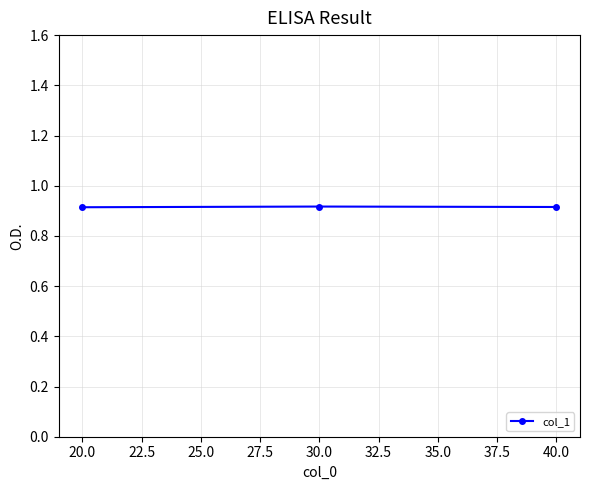

Count the values in the range 0 to 1.

3